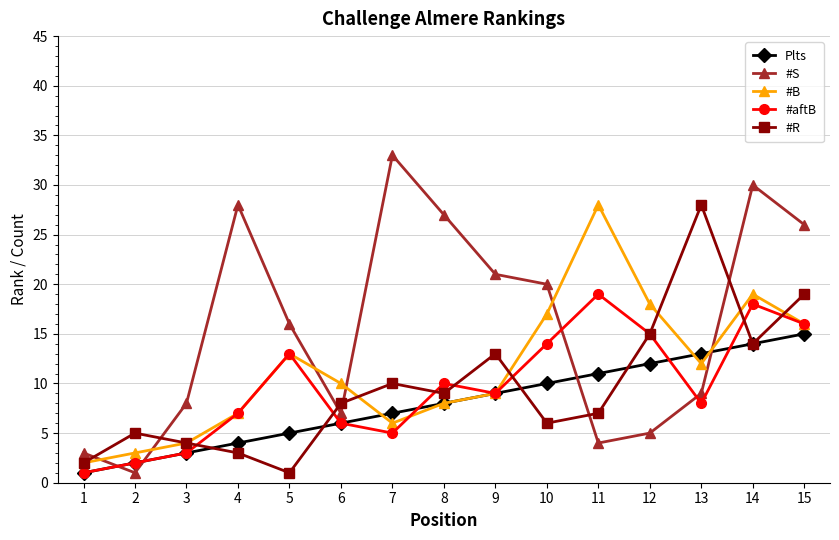

What is the value of the #R point at the 13th from the left?

28